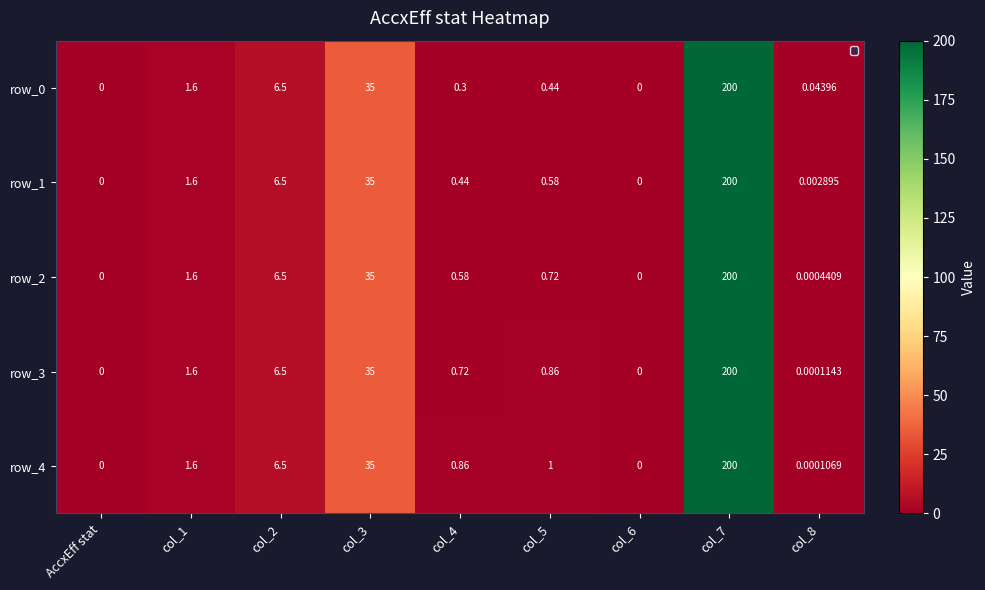

What is the difference between the maximum and minimum values in the row_0 series?

200.0